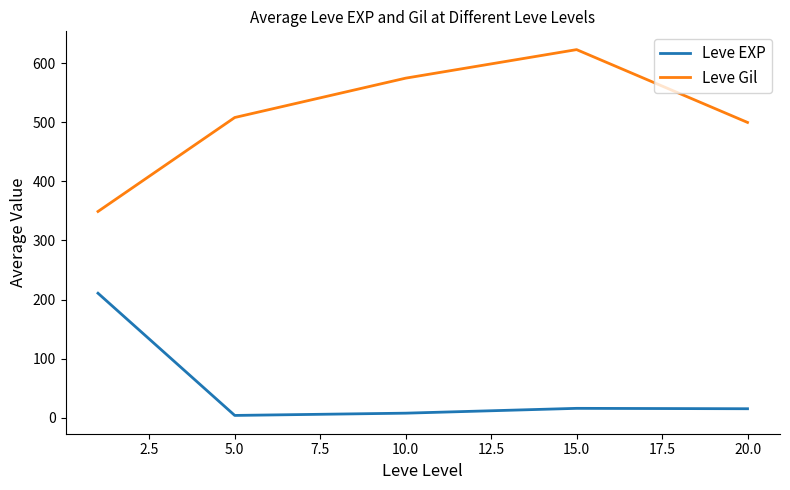

Rank the series by their maximum value, from highest to lowest.

Leve Gil, Leve EXP